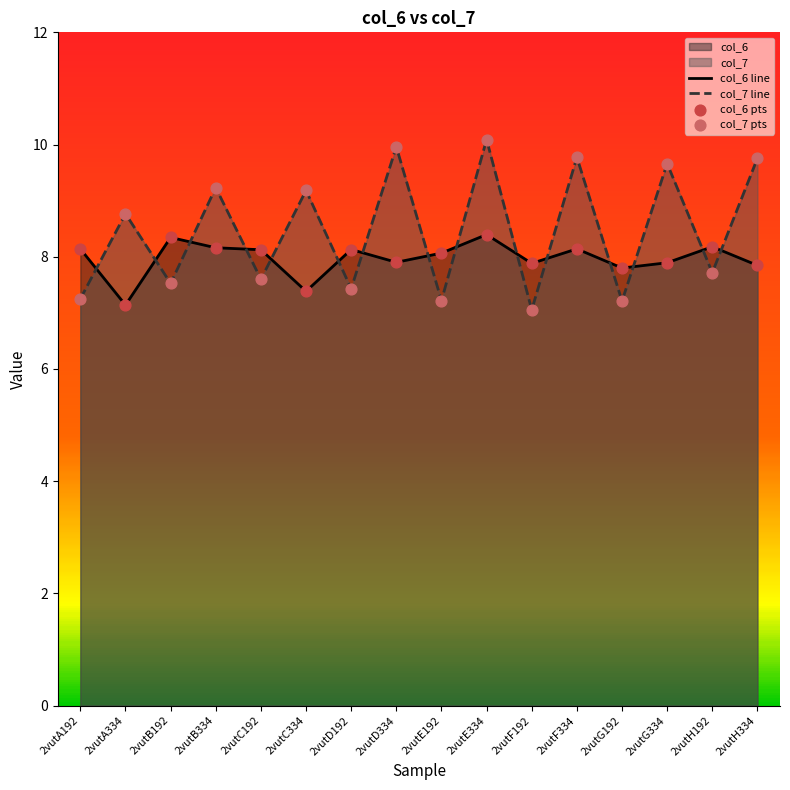

Which series has the largest Y range (max minus min)?

col_7